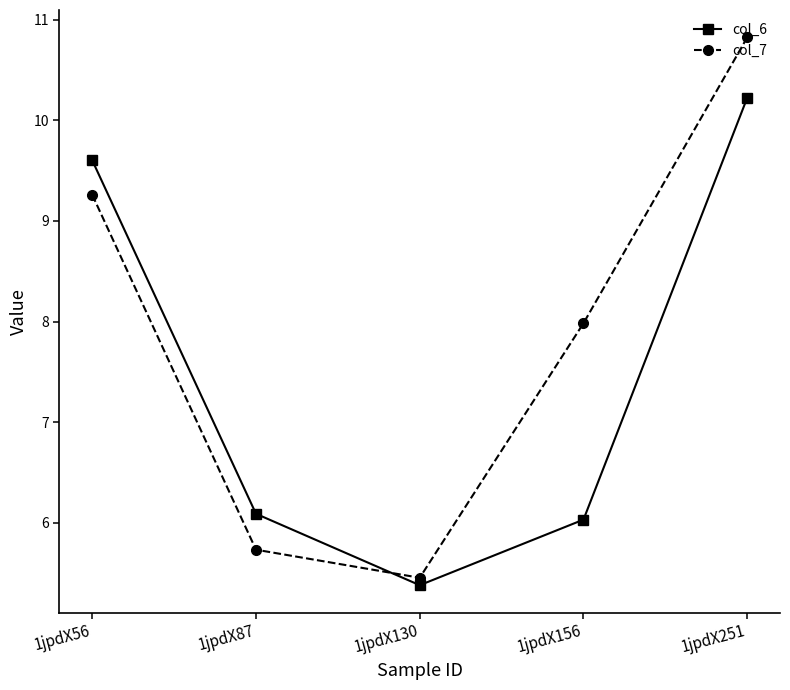

How many values in the col_6 series are below 6?

1